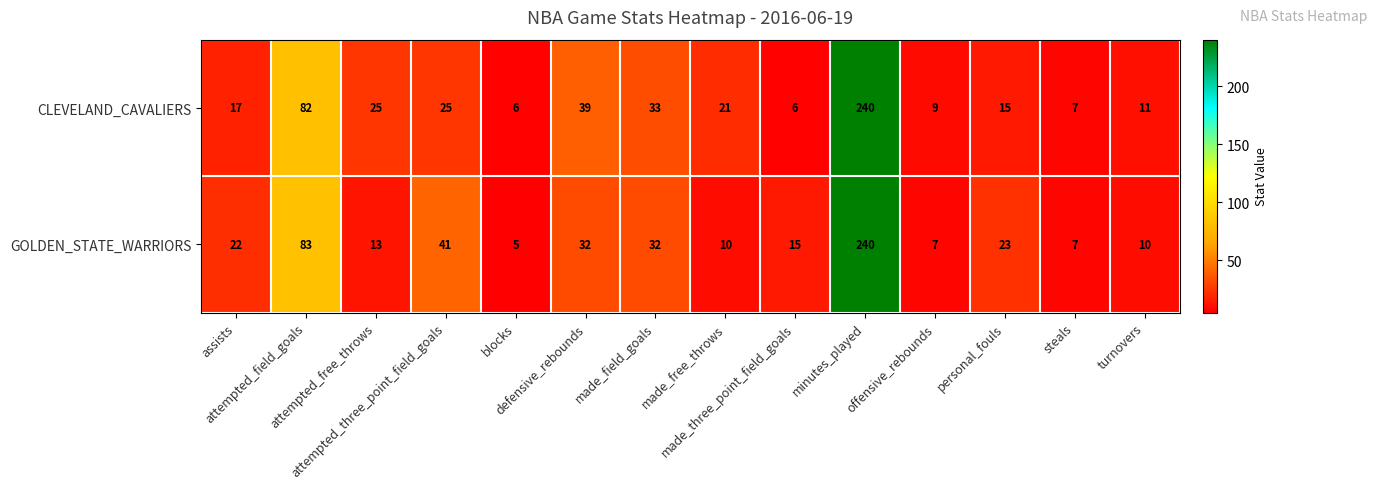

What is the maximum value shown in the chart?

240